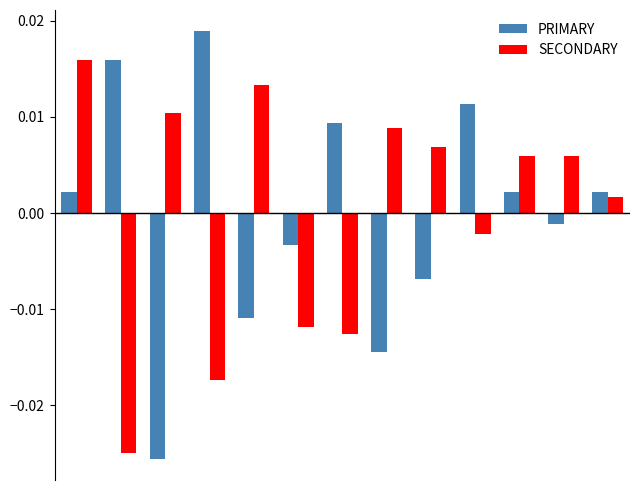

Rank the series by their maximum value, from lowest to highest.

SECONDARY, PRIMARY